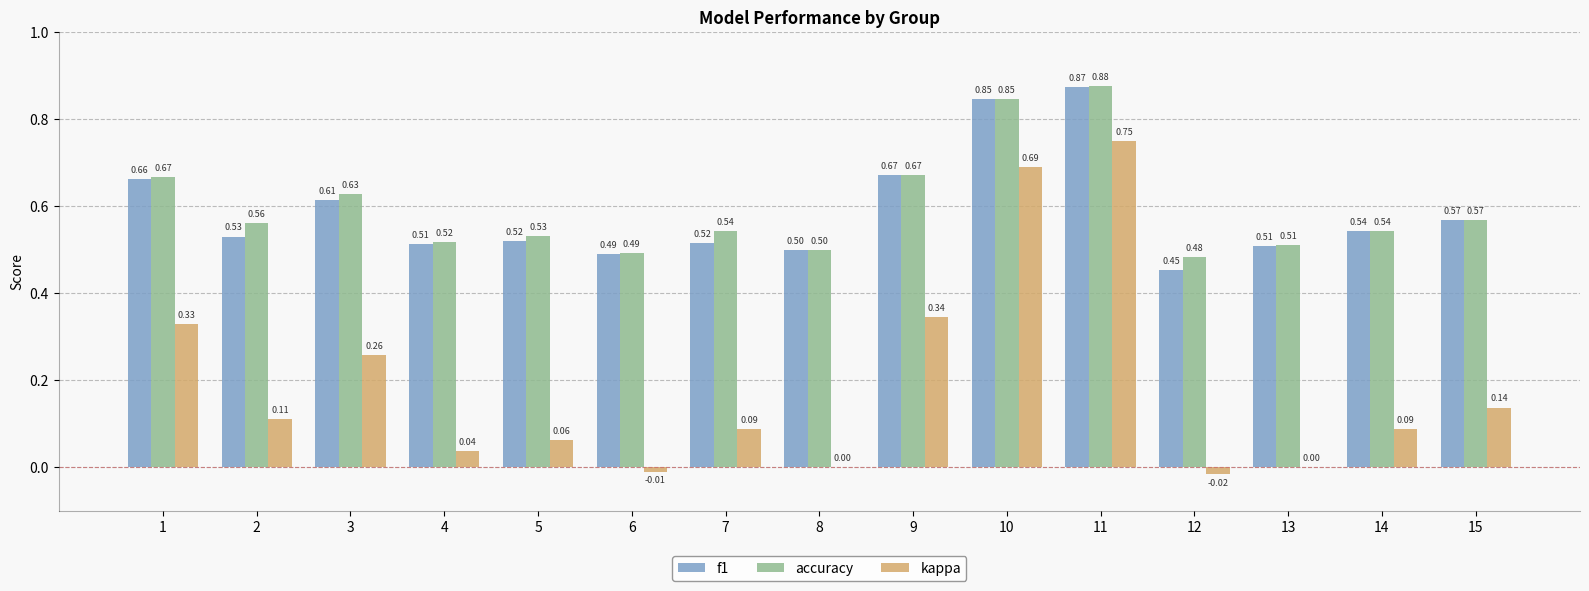

Which series changed the most between 6 and 10?

kappa